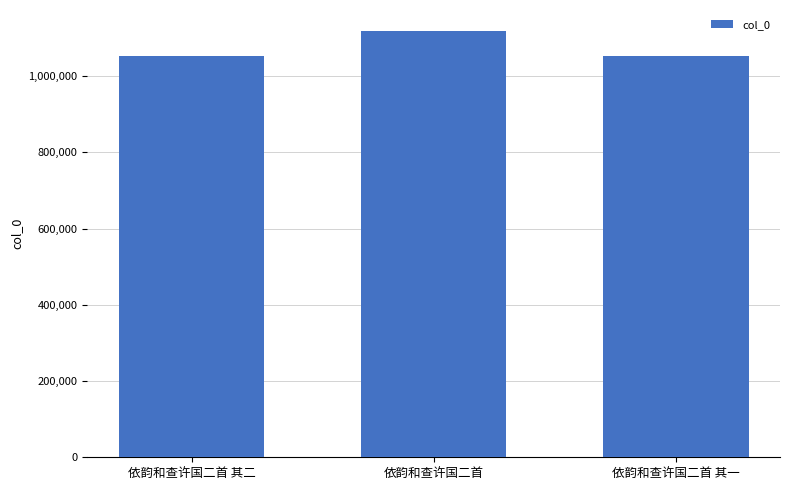

The chart shows a value of 1052938 at 依韵和查许国二首 其二. True or false?

True